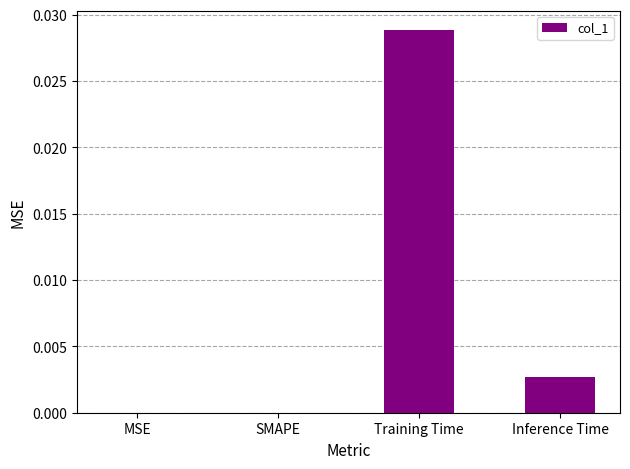

Which has a higher value, Training Time or MSE?

Training Time